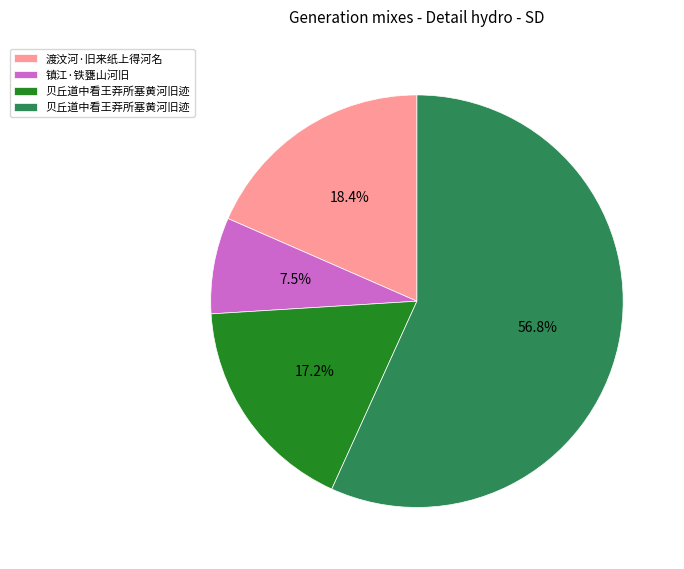

Is there a majority slice in this chart?

Yes